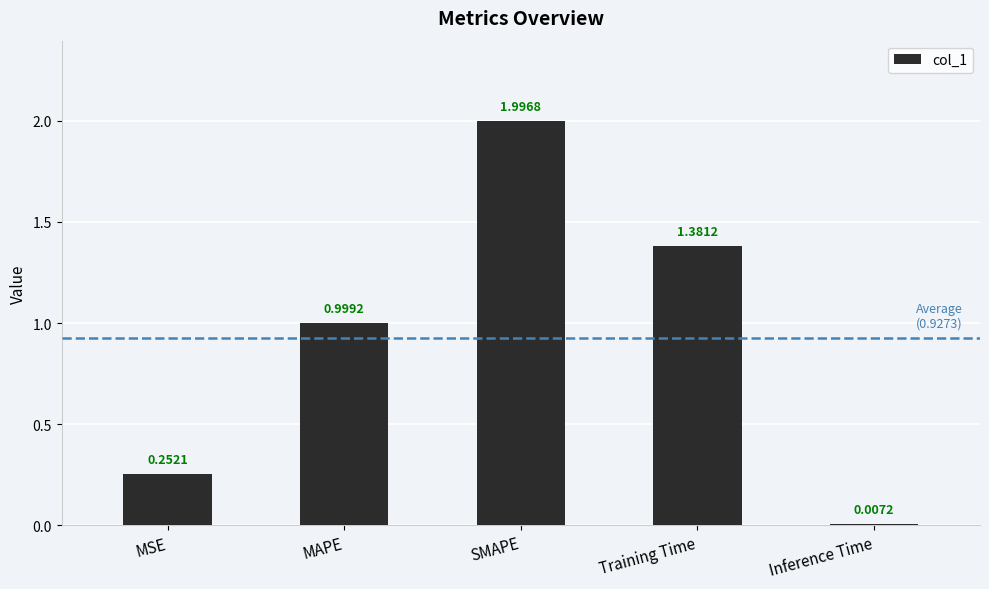

Rank the categories by value from highest to lowest.

SMAPE, Training Time, MAPE, MSE, Inference Time